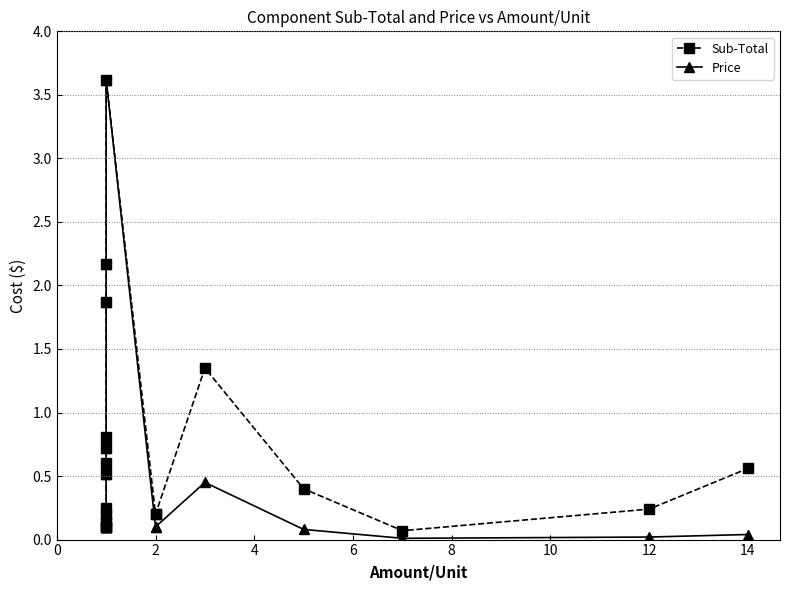

What is the difference between the maximum and minimum values in the Price series?

3.6